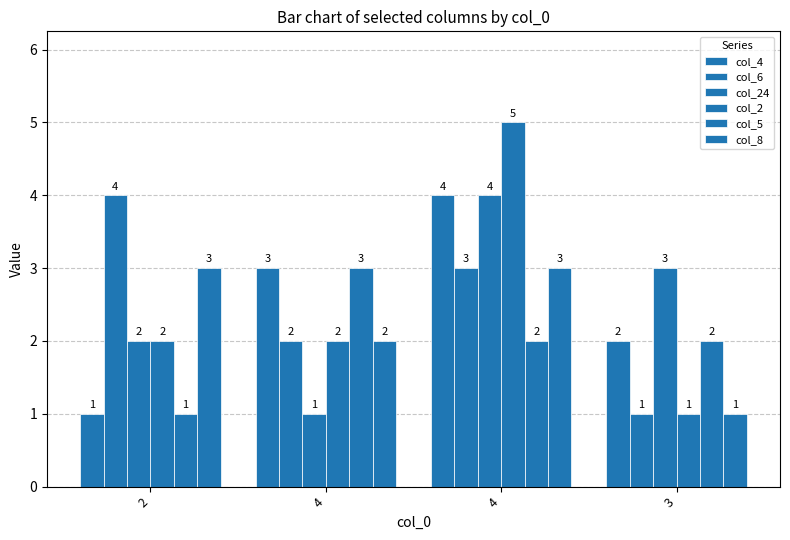

What is the total value across all series at 4?

13